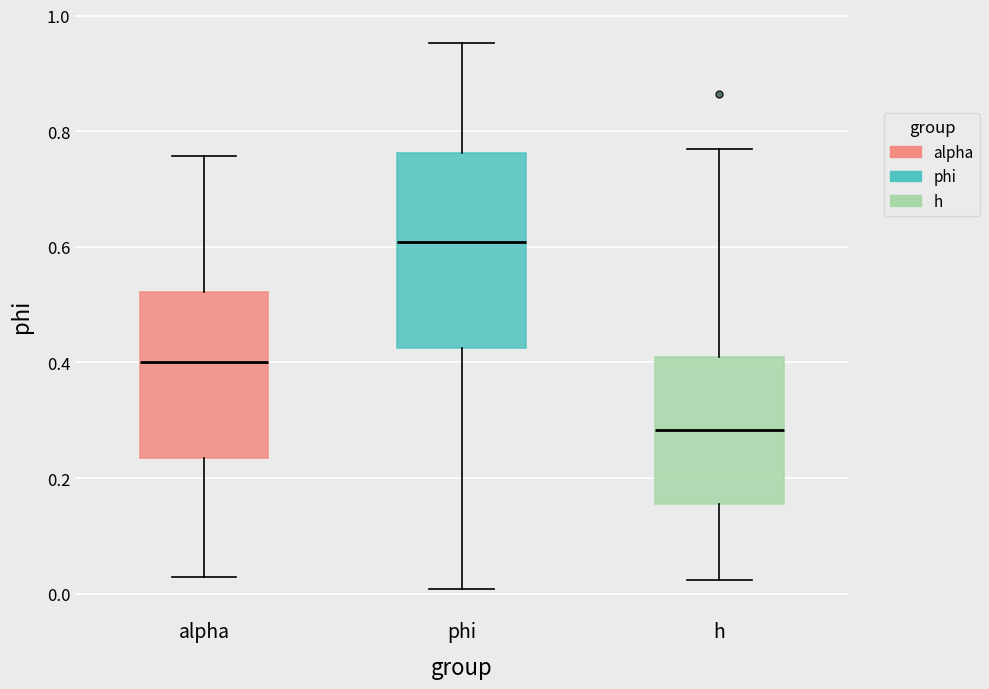

Reading left to right, read every box against the y-axis: the position of its median line, the range the box covers, and the ends of its whiskers. The values are not printed on the chart, so give them approximately, as read against the axis.

alpha: median 0.40, box 0.24 to 0.52, whiskers 0.02 to 0.76
phi: median 0.60, box 0.42 to 0.76, whiskers 0.00 to 0.96
h: median 0.28, box 0.16 to 0.40, whiskers 0.02 to 0.76